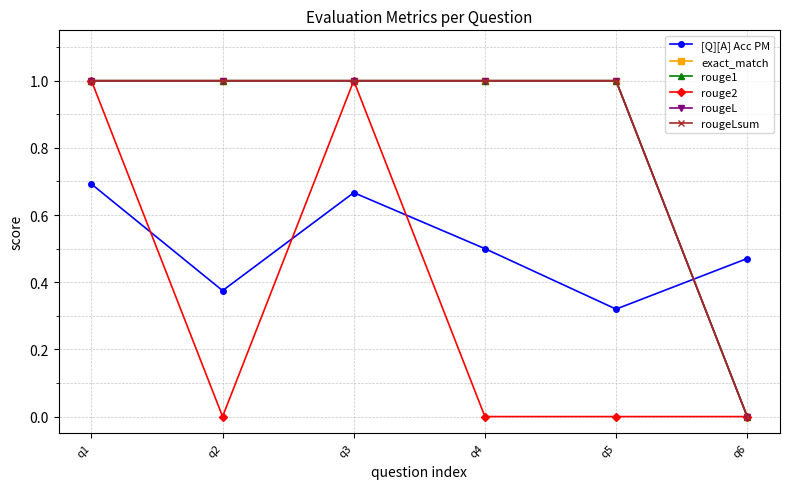

True or false: exact_match and rougeLsum intersect in this chart.

False